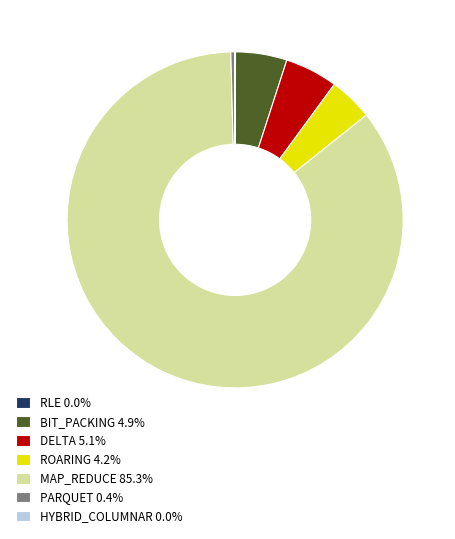

Is there any slice that represents more than half of the pie?

Yes